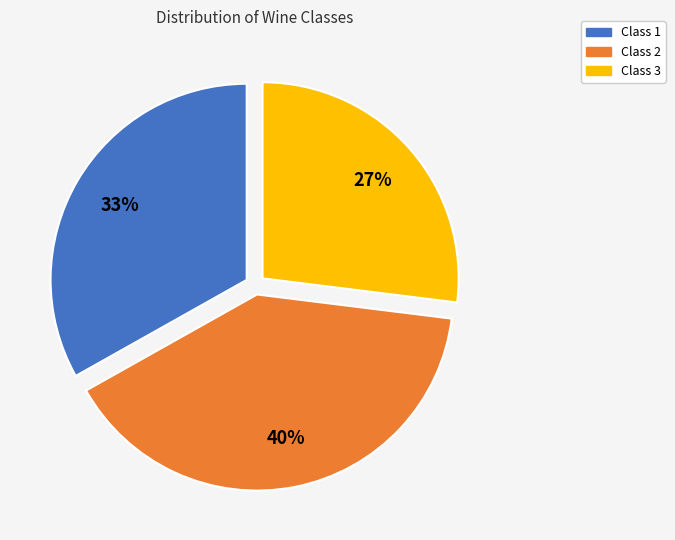

To the nearest percent, what is the combined percentage of Class 2 and Class 1?

73%